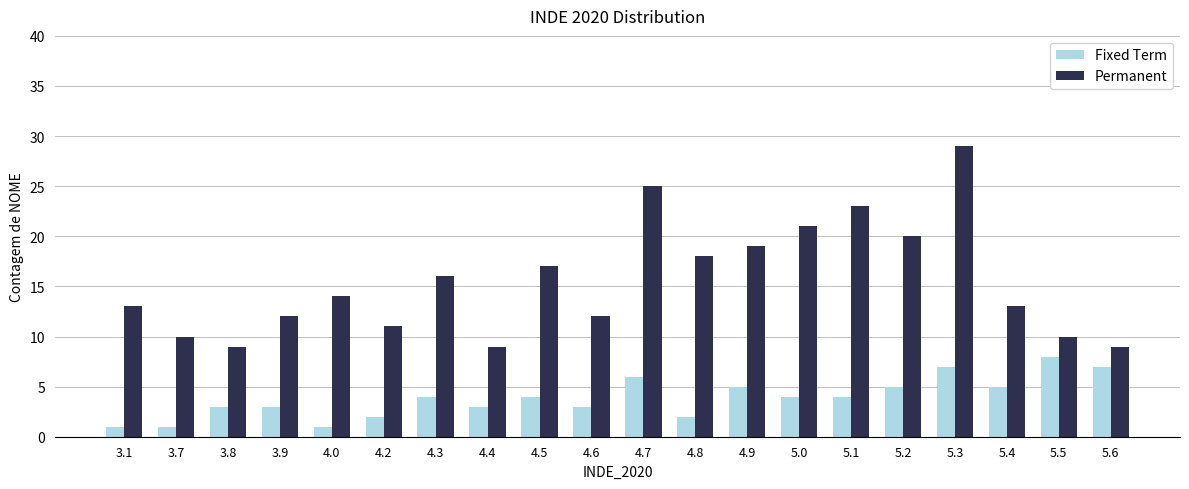

Reading left to right, what are all the values shown in this chart?

Fixed Term: 1	1	3	3	1	2	4	3	4	3	6	2	5	4	4	5	7	5	8	7
Permanent: 13	10	9	12	14	11	16	9	17	12	25	18	19	21	23	20	29	13	10	9